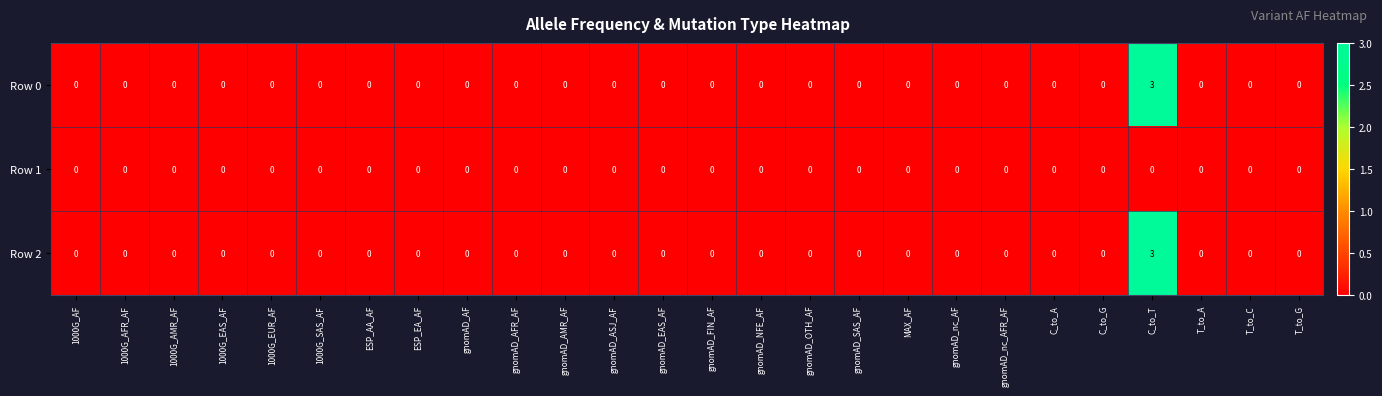

Count the number of data series in this chart.

3